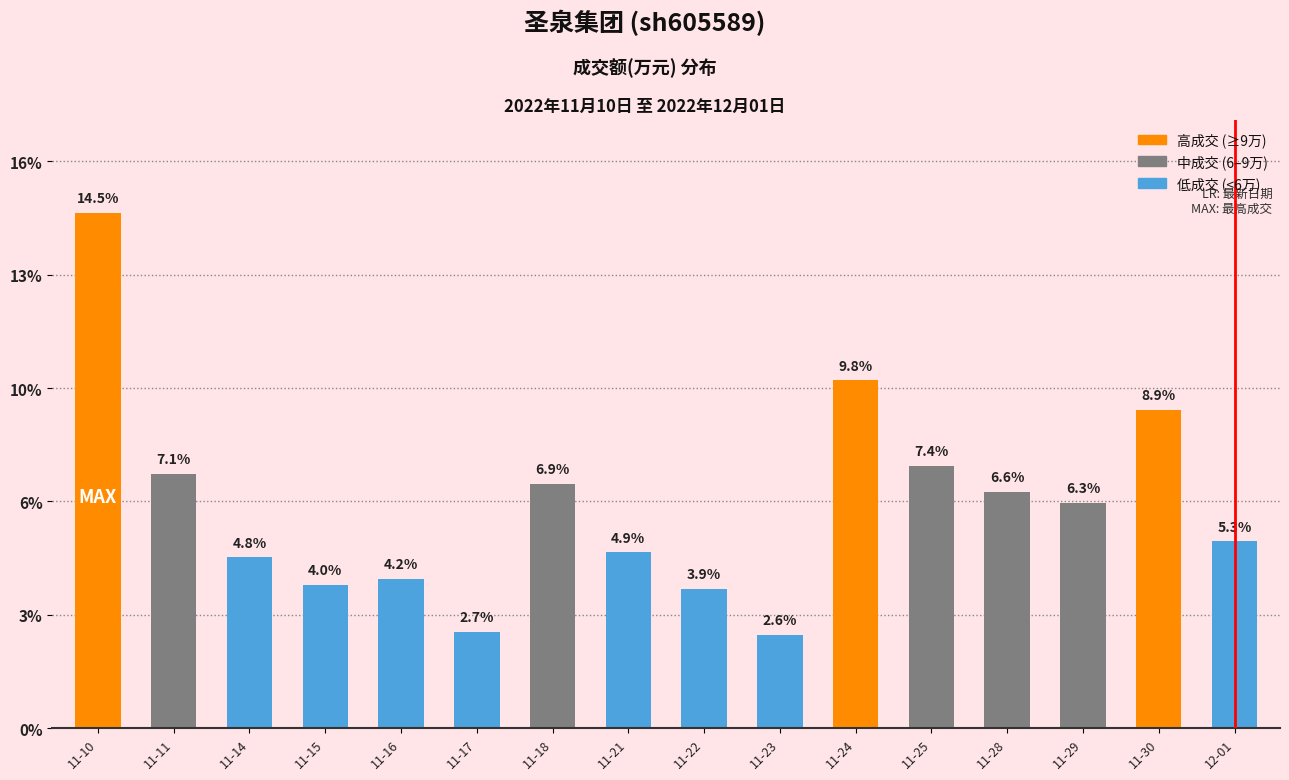

The chart shows a value of 146594 at 11-10. True or false?

True